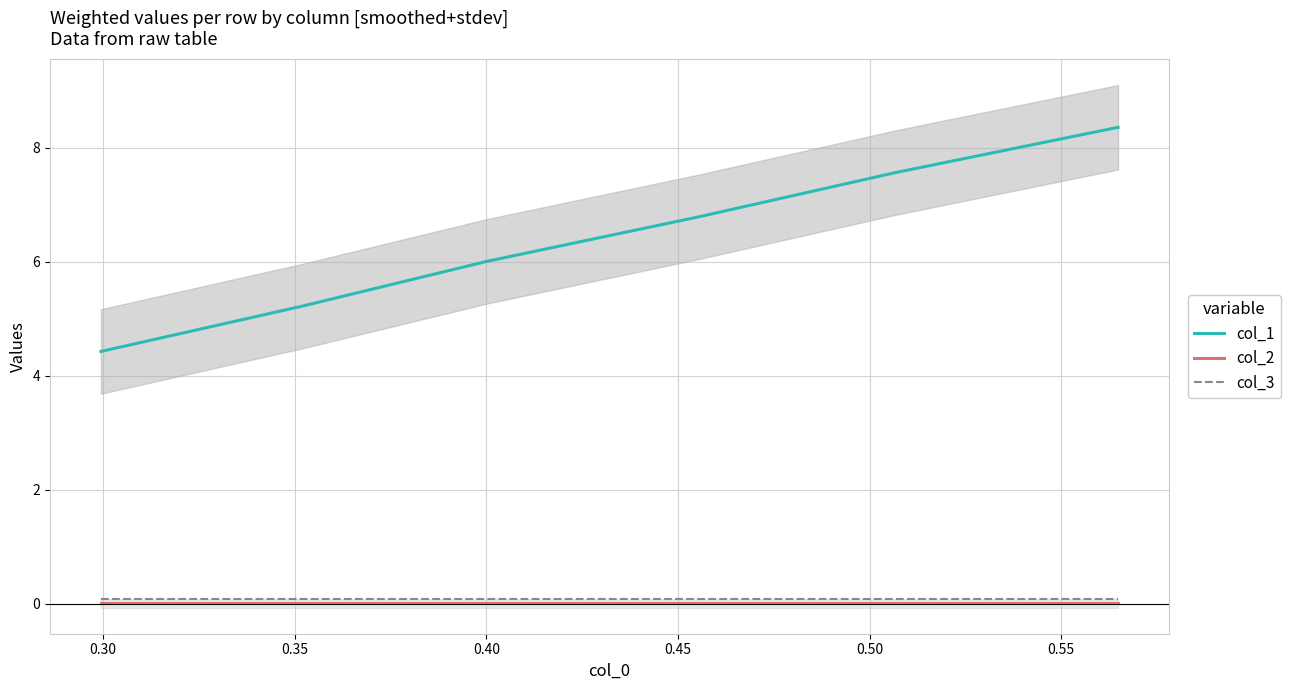

True or false: col_1 and col_2 intersect in this chart.

False